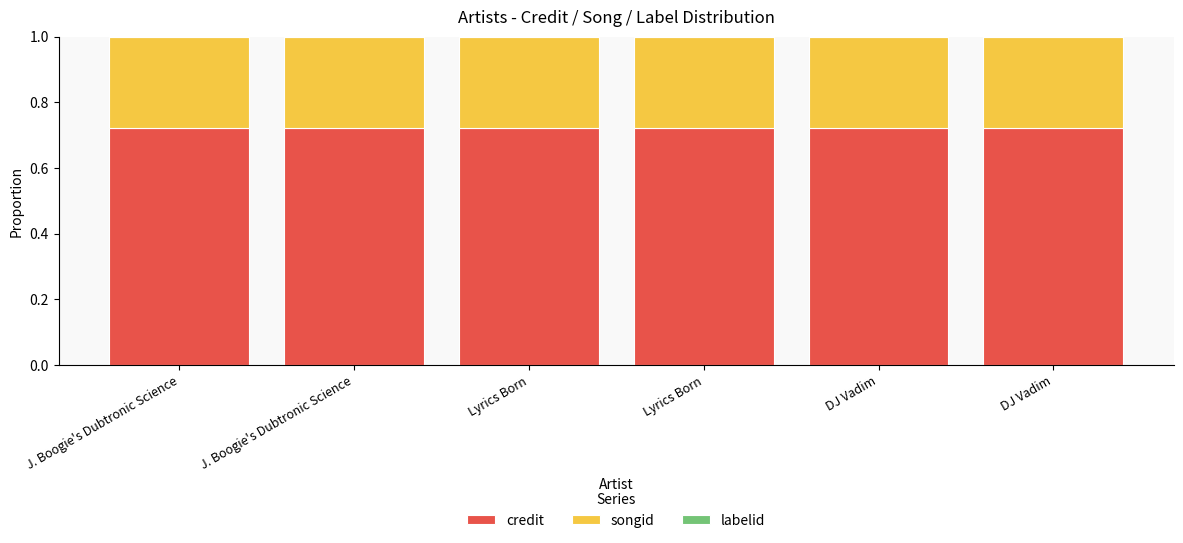

Are the bars grouped side by side (vs. stacked)?

No